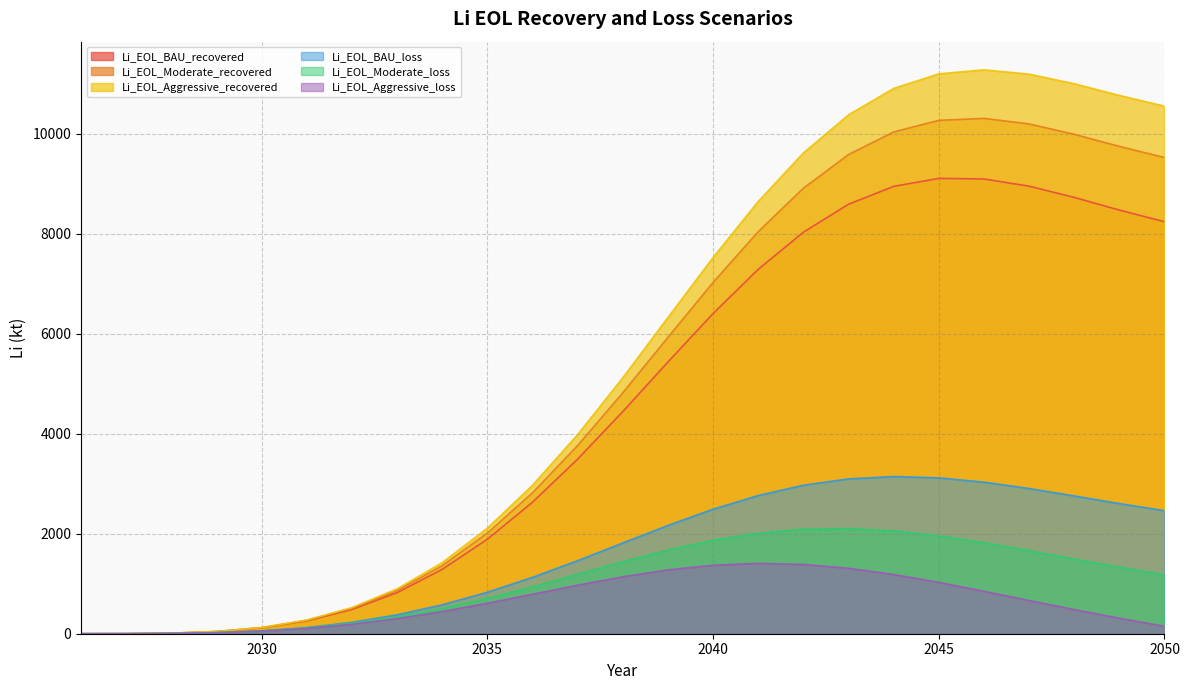

Is it true that Li_EOL_Moderate_loss equals 5.1 at 2028?

True